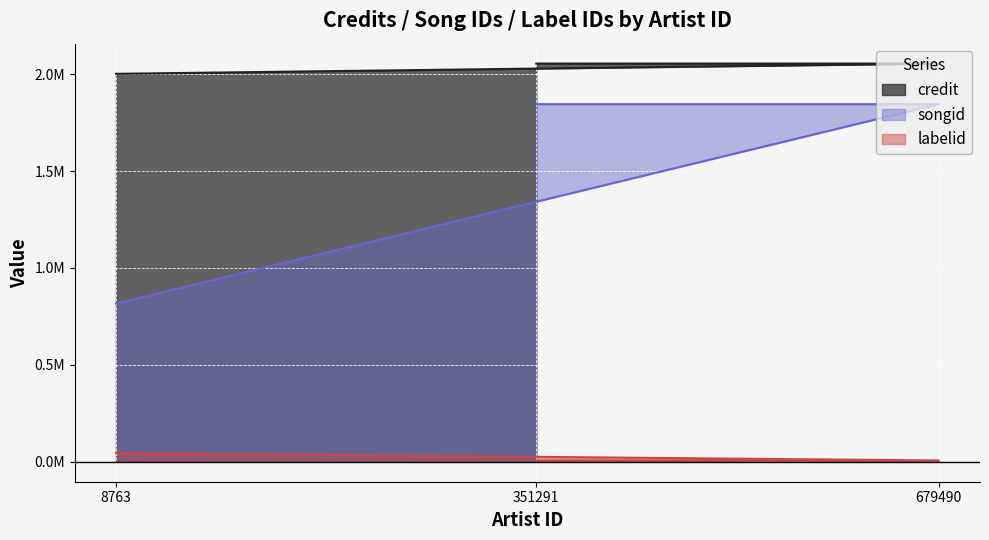

Count the number of categories in the chart.

3